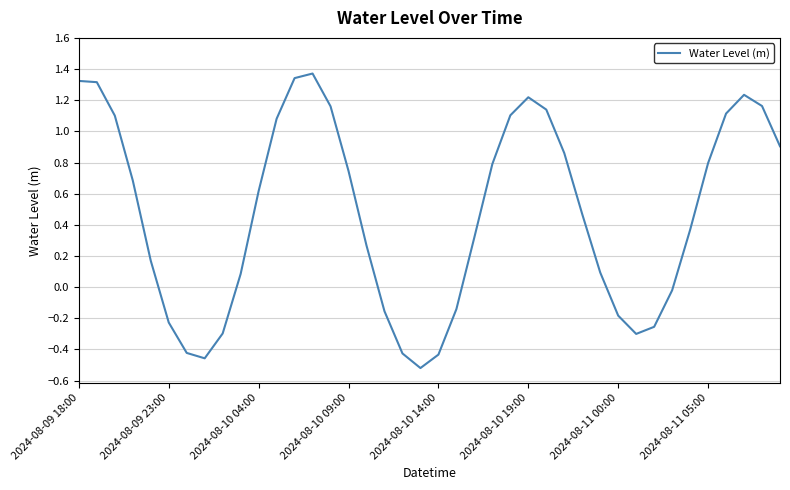

What is the difference between the maximum and minimum values?

1.9